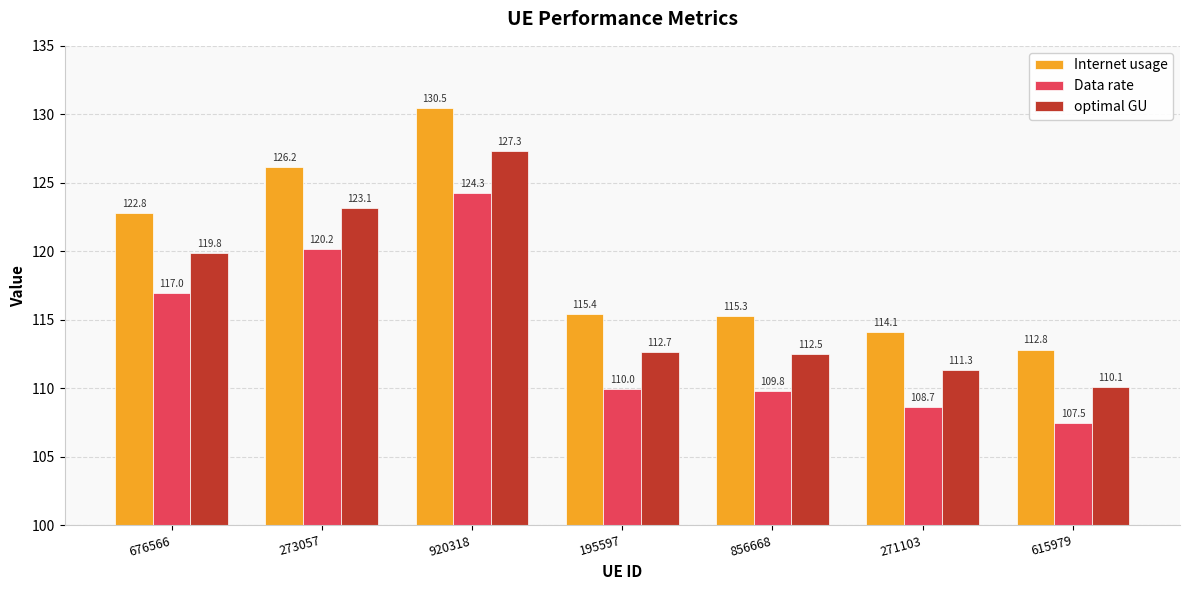

Is it true that Data rate equals 108.7 at 271103?

True